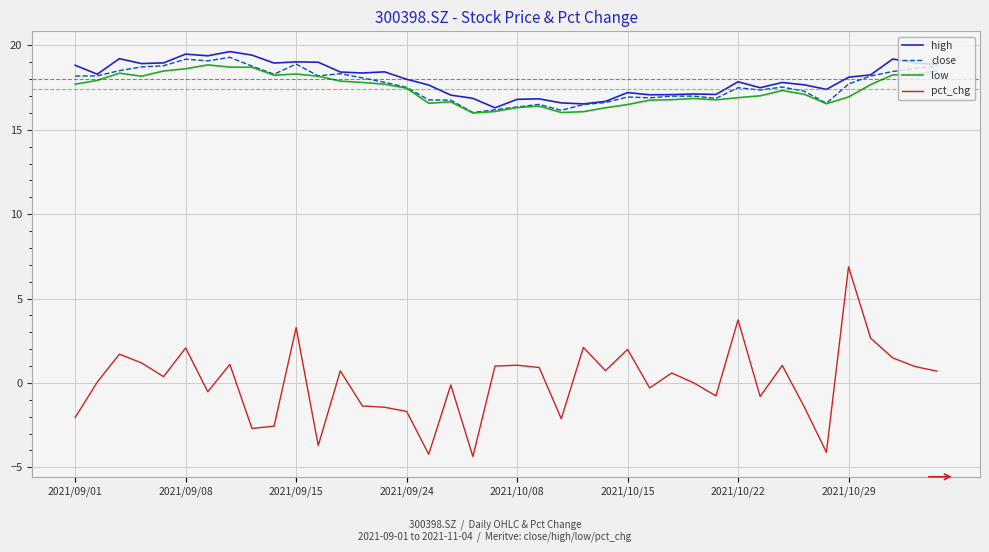

What is the highest value of the close series?

19.3